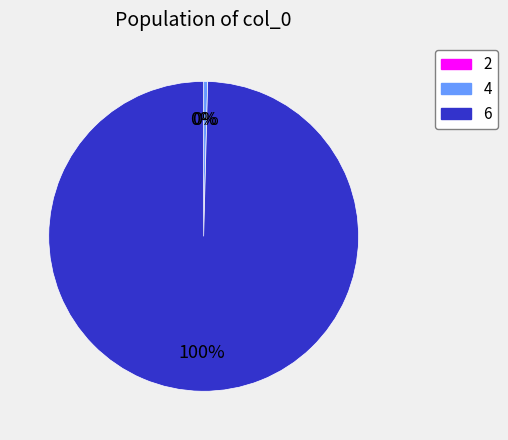

Does 4 account for over 50% of the chart?

No